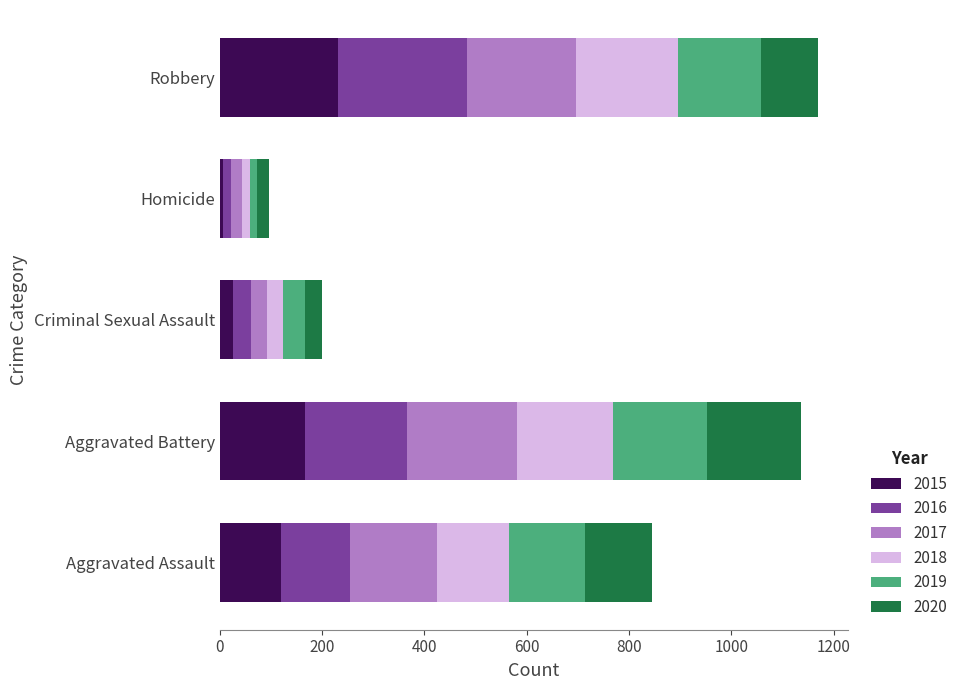

How many values in the 2015 series are below 120?

2